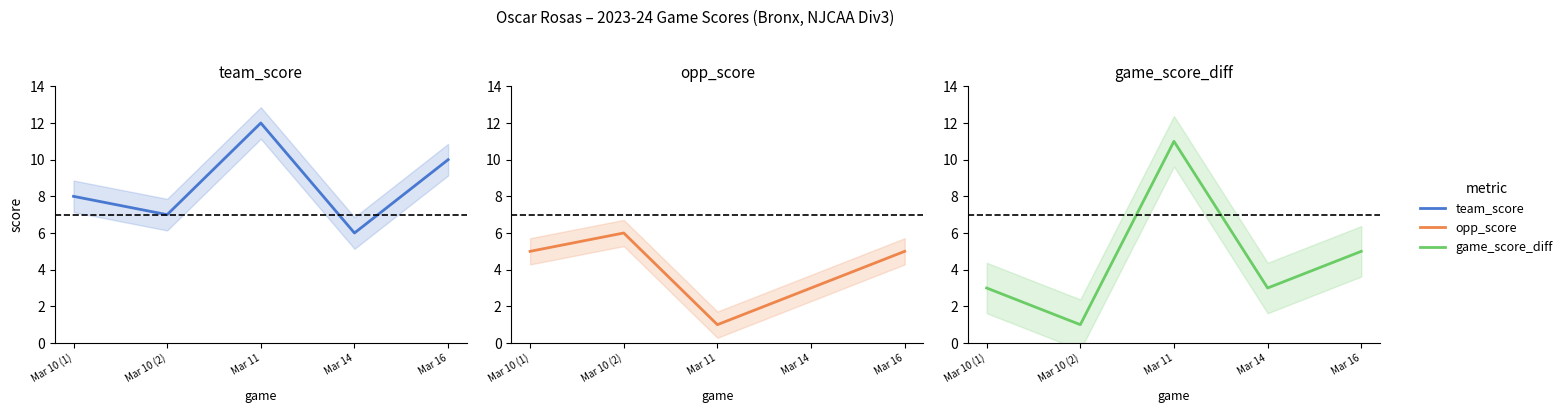

Reading left to right, list all the values displayed in this chart.

team_score: 8	7	12	6	10
opp_score: 5	6	1	3	5
game_score_diff: 3	1	11	3	5